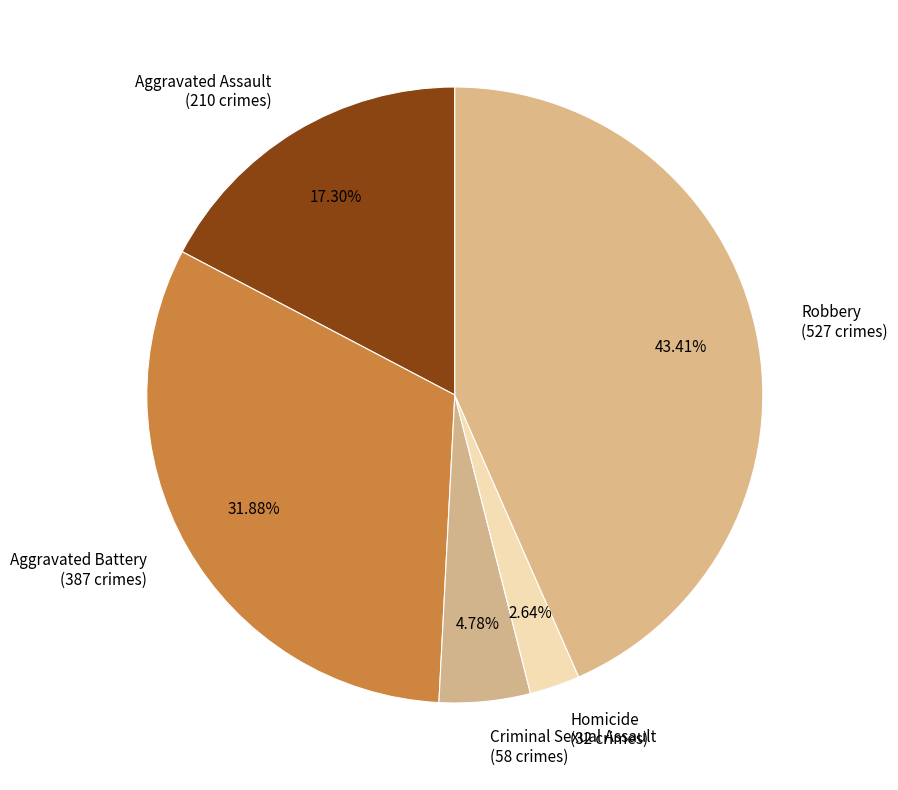

How many segments does this pie chart have?

5